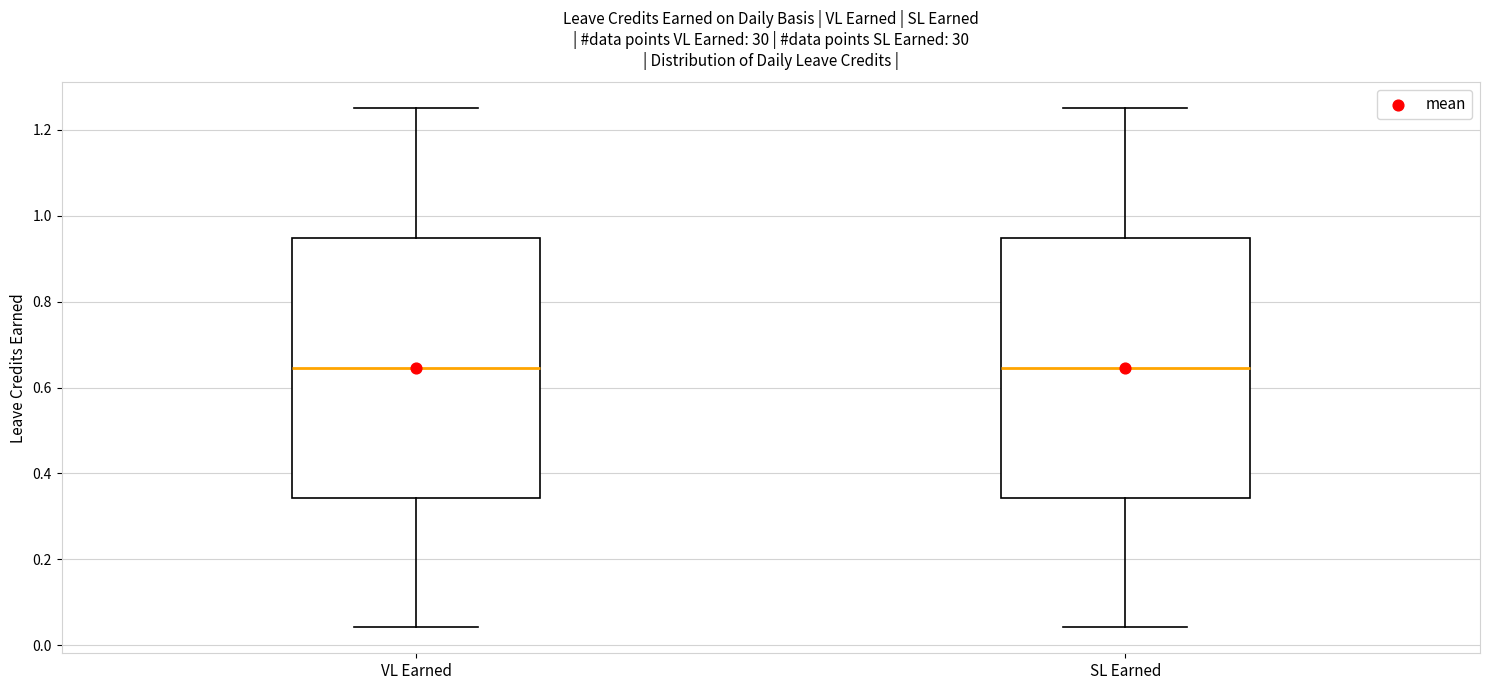

Reading left to right, read every box against the y-axis: the position of its median line, the range the box covers, and the ends of its whiskers. The values are not printed on the chart, so give them approximately, as read against the axis.

VL Earned: median 0.64, box 0.34 to 0.94, whiskers 0.04 to 1.26
SL Earned: median 0.64, box 0.34 to 0.94, whiskers 0.04 to 1.26